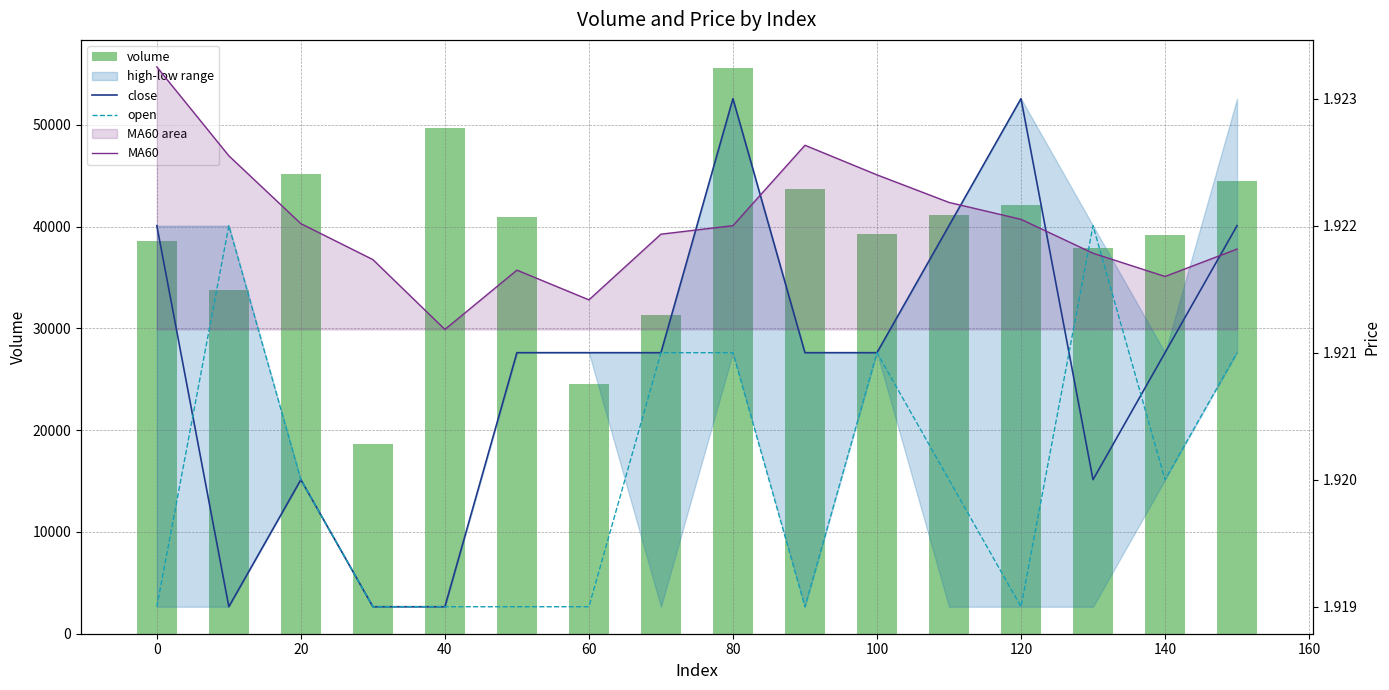

Are the bars horizontal?

No